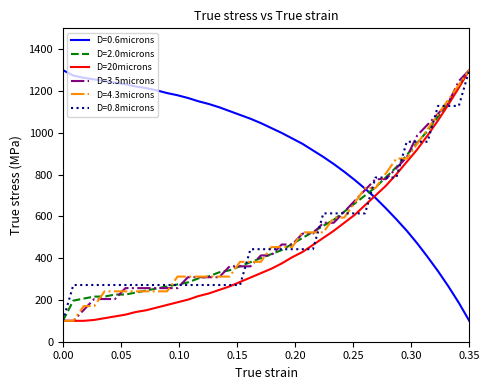

True or false: D=0.6microns and D=0.8microns cross at least once.

True